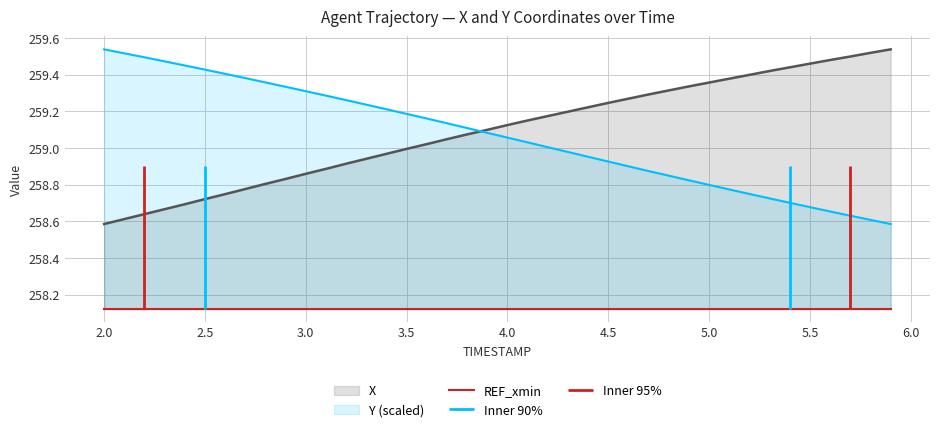

The X series shows 163.1 at 4.0. True or false?

False